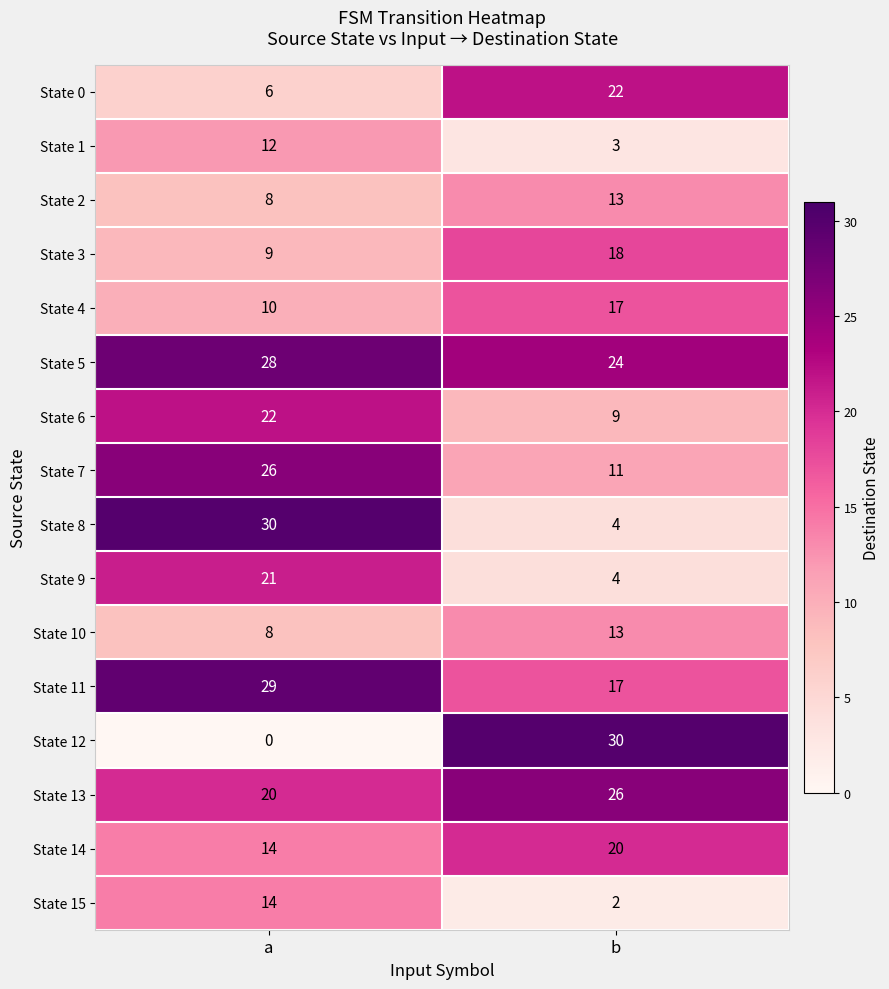

What is the average value of the State 3 series?

14